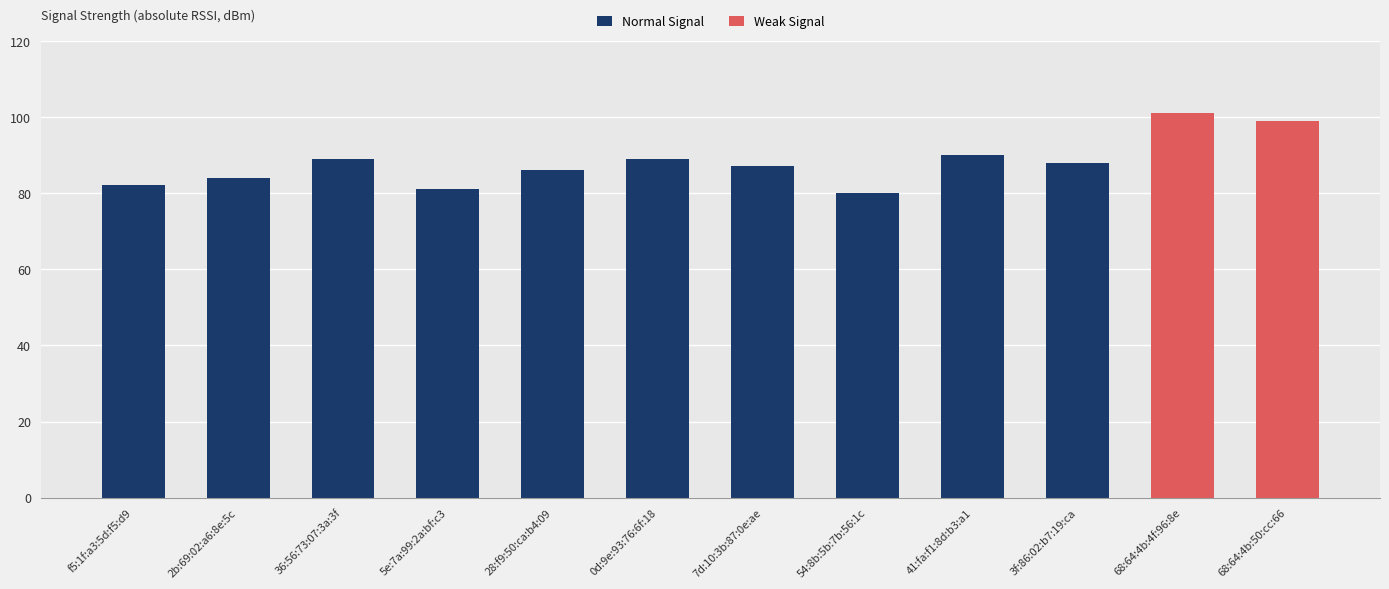

Is it true that the value at 54:8b:5b:7b:56:1c is 126?

False